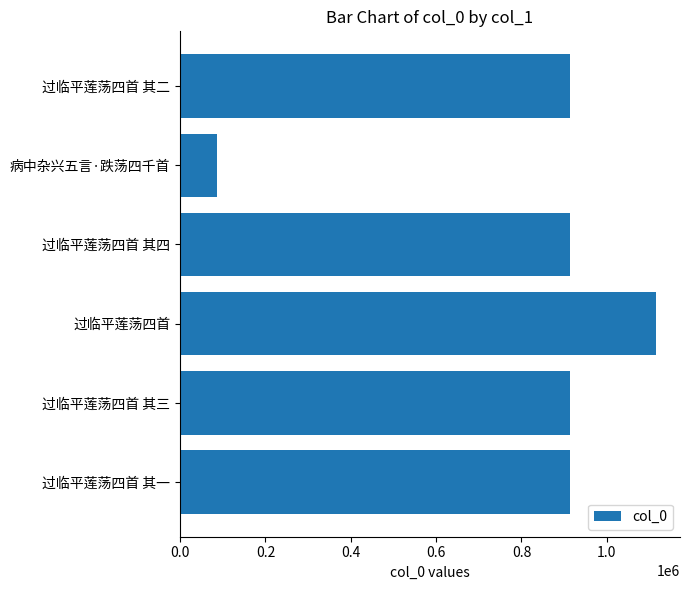

Are the bars horizontal?

Yes